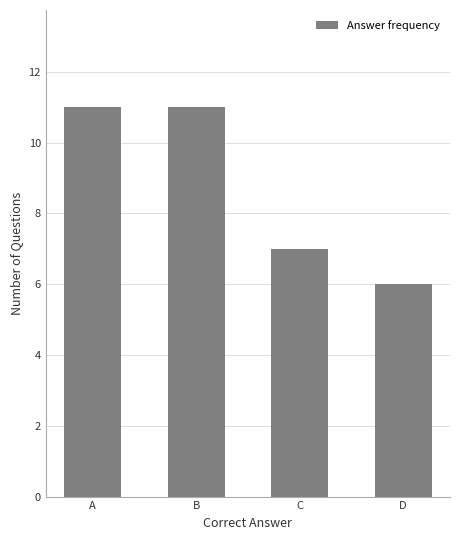

What is the average value?

9